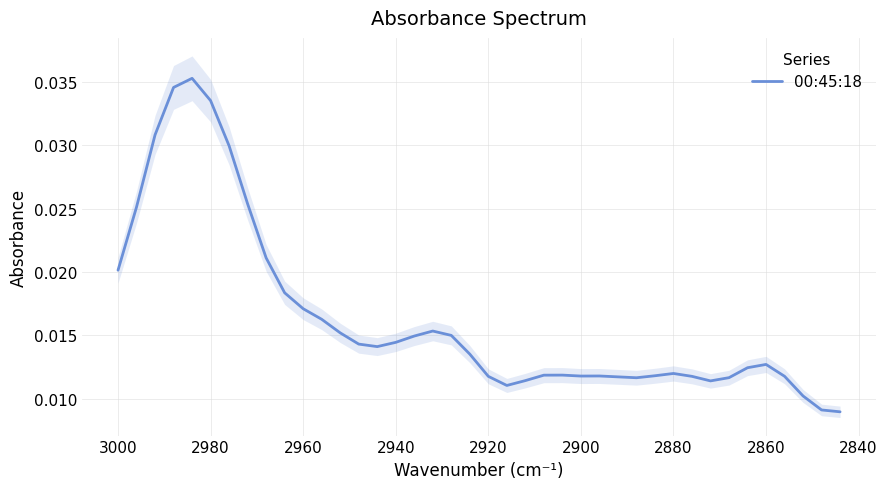

How many categories are shown in the chart?

40